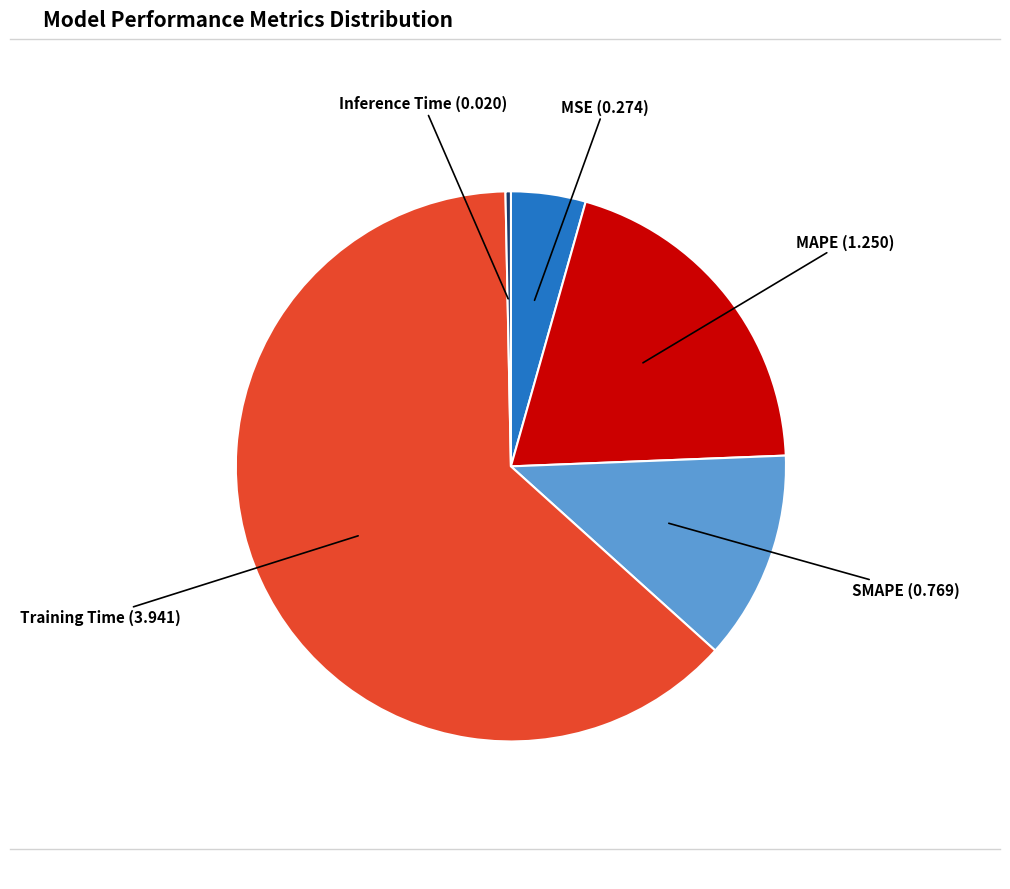

Is there a majority slice in this chart?

Yes